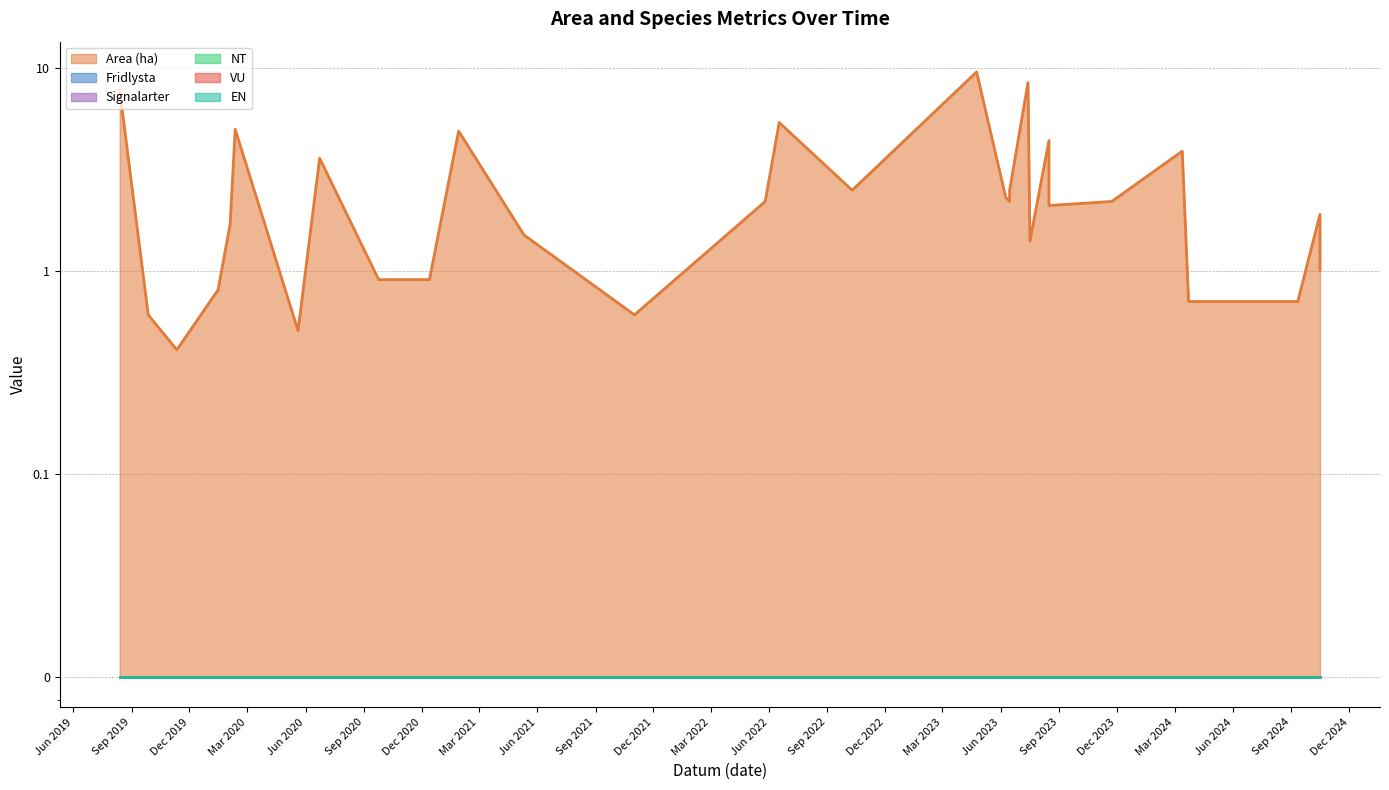

Count the number of categories in the chart.

30